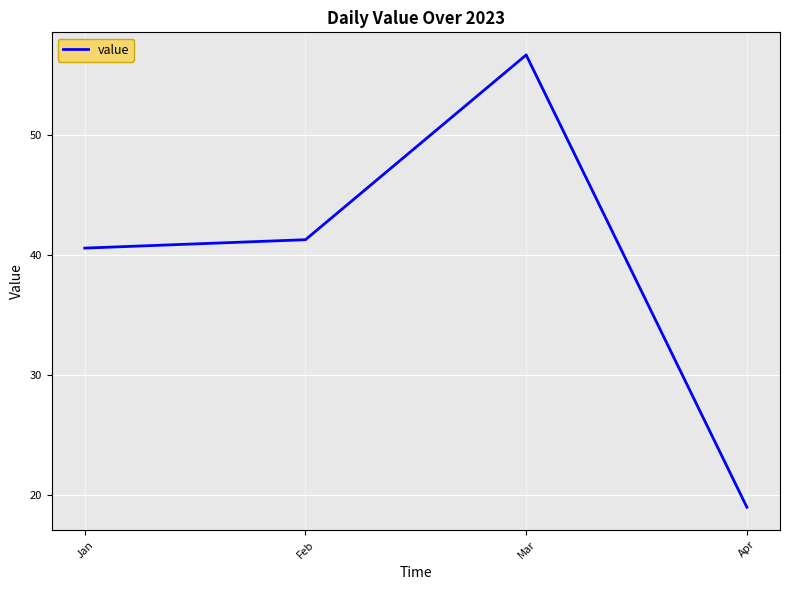

What is the difference between the maximum and minimum values?

37.7